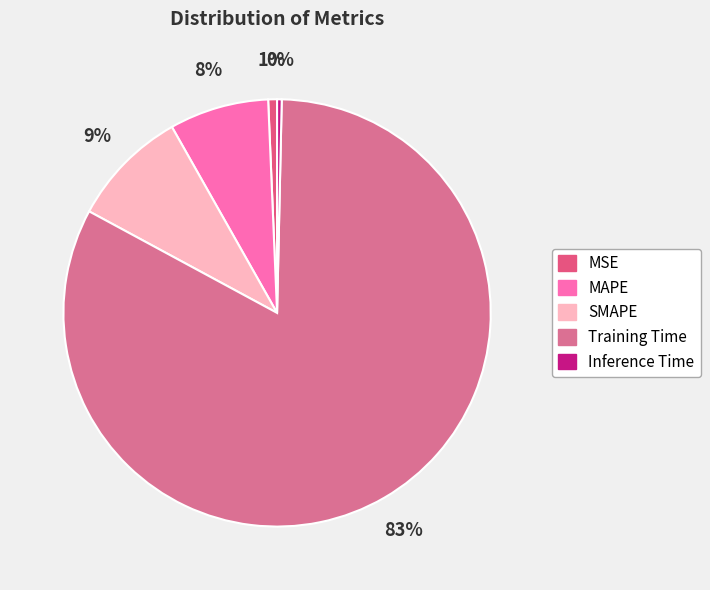

To the nearest percent, what is the difference between the largest and smallest slice percentages?

82%